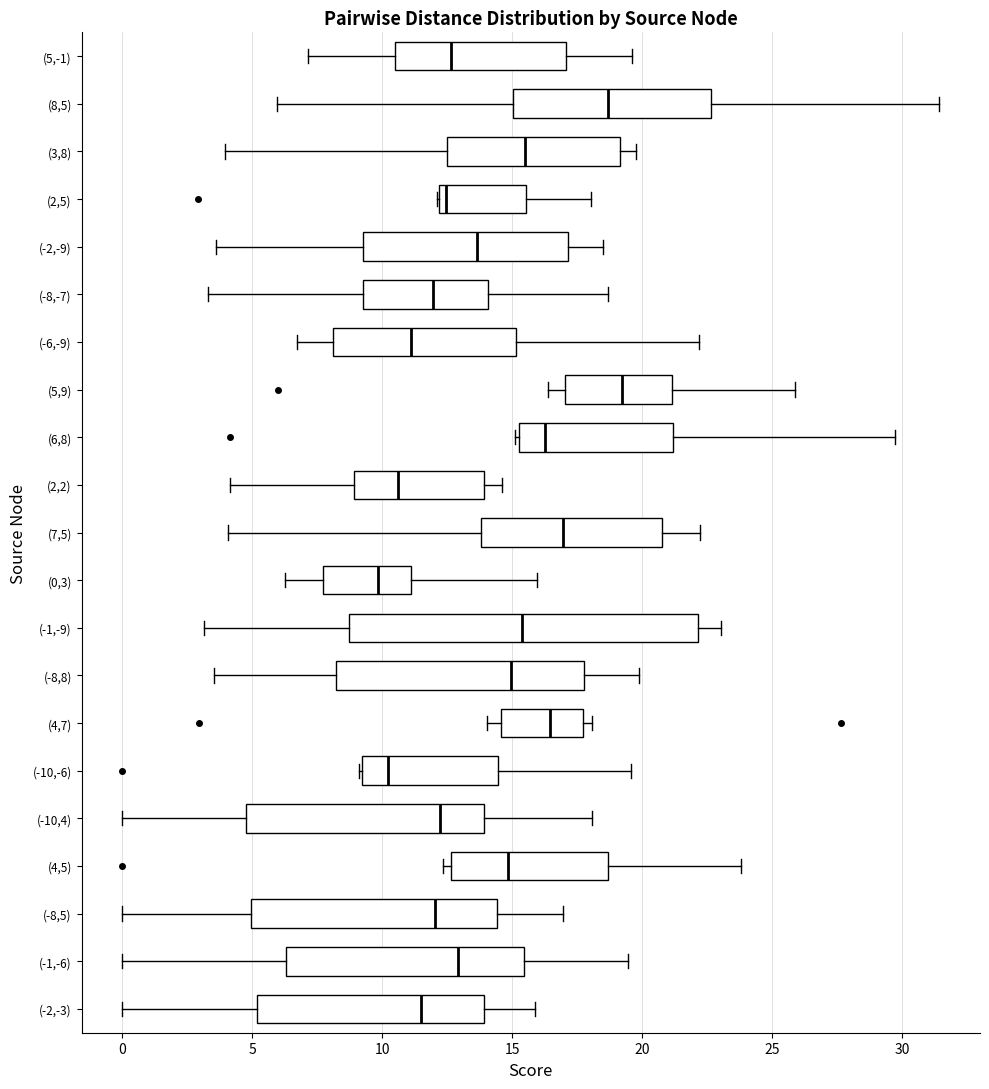

Where is the right edge of the box for (2,5) on the x-axis? The values are not printed on the chart, so give them approximately, as read against the axis.

15.5